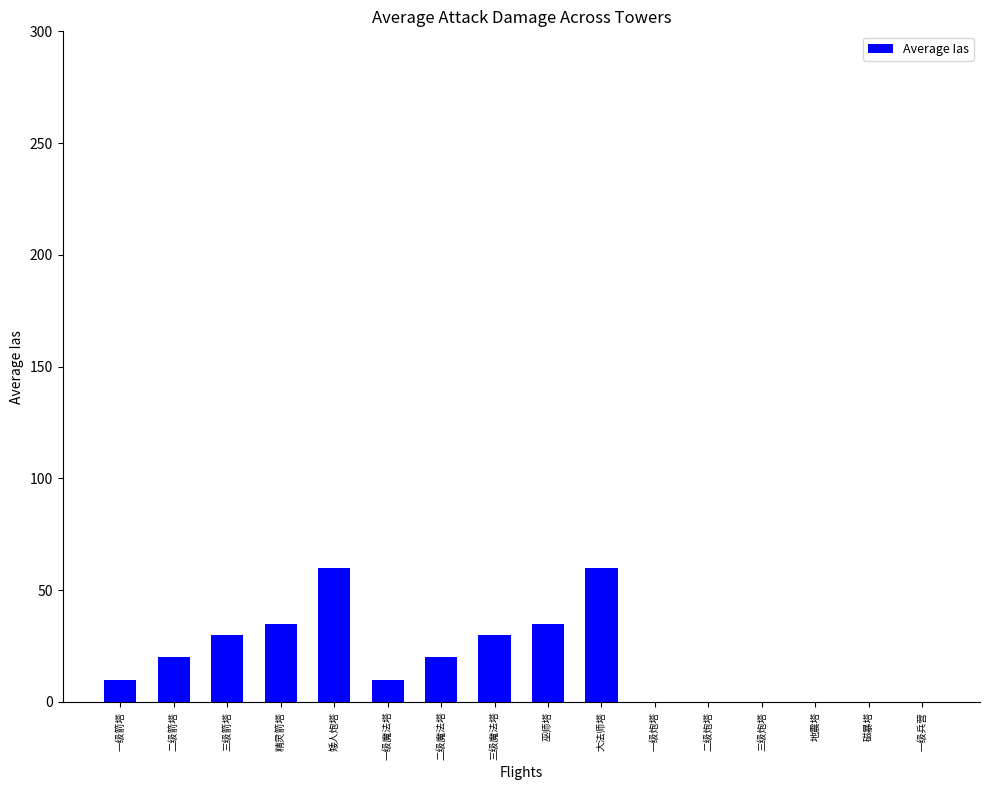

What is the greatest value displayed?

60